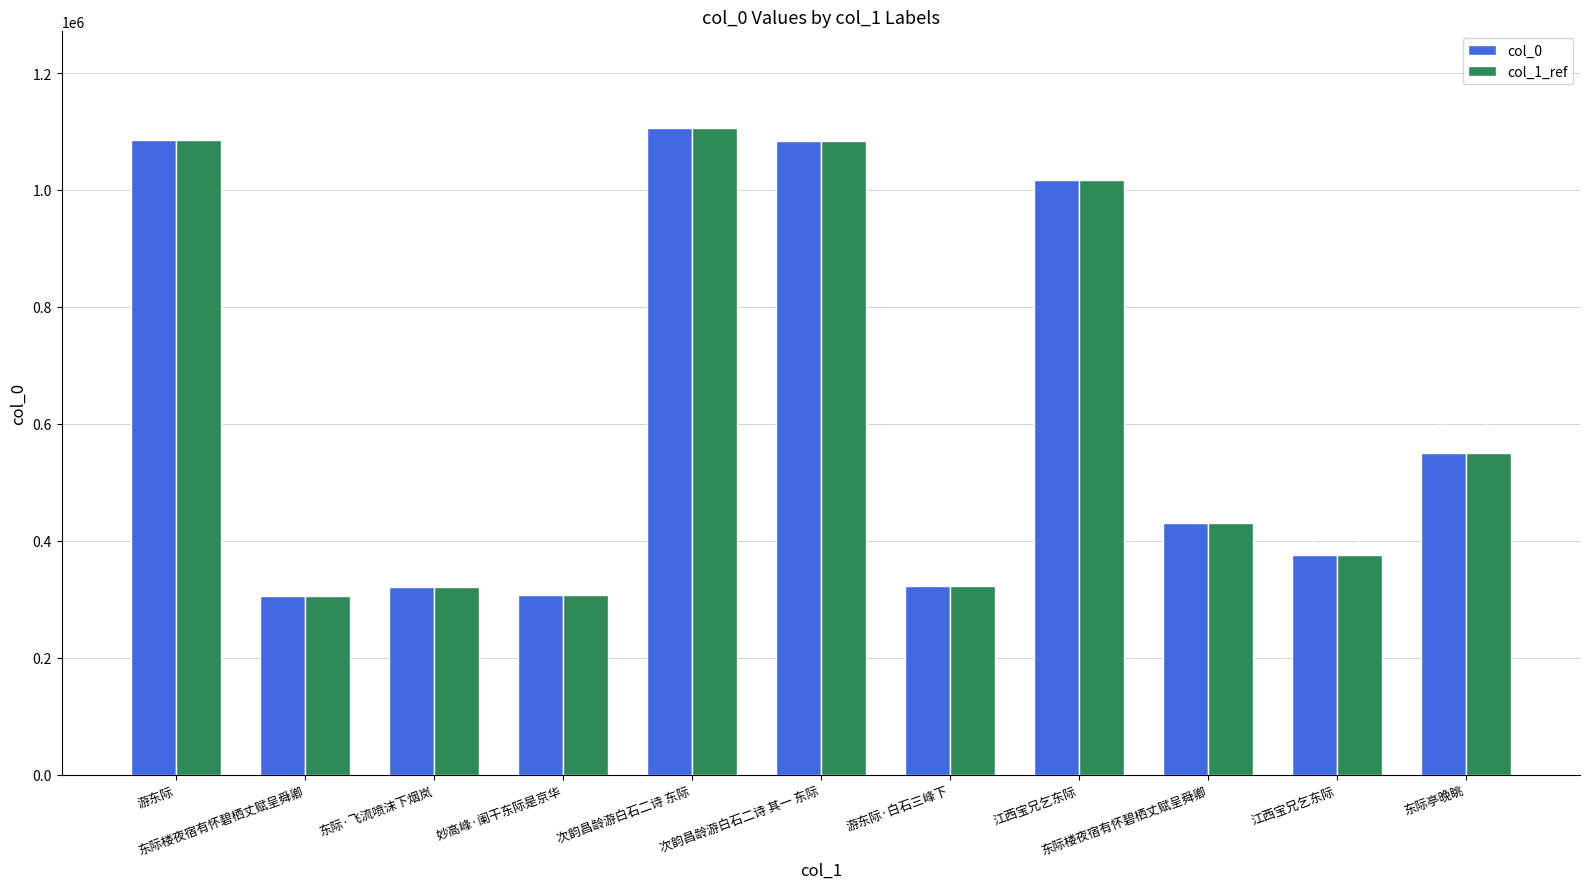

What are all the series names shown in the legend?

col_0, col_1_ref